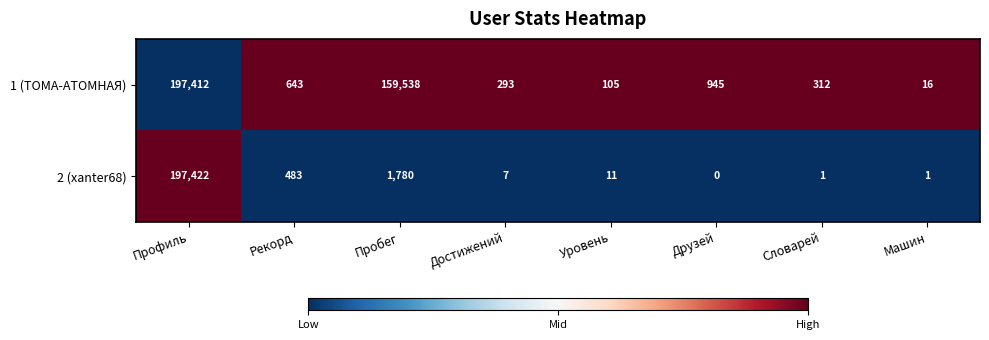

At which category is the sum across all series the highest?

Профиль